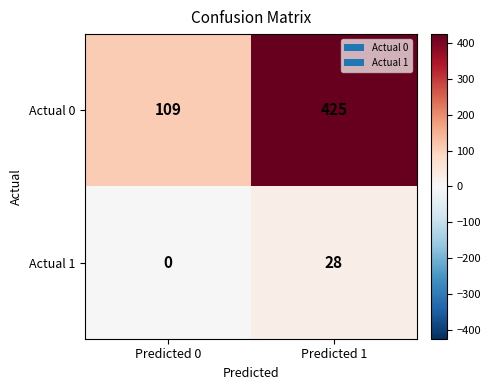

At which category is the sum across all series the highest?

Predicted 1